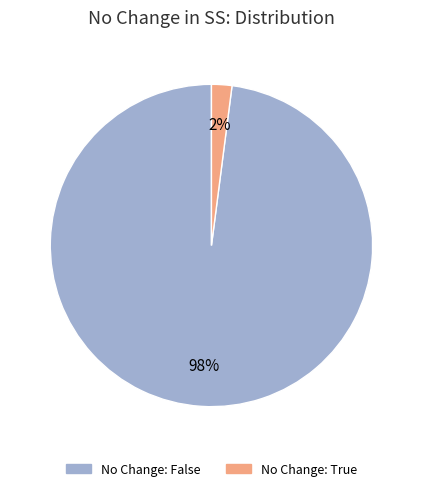

Does any single category account for the majority?

Yes